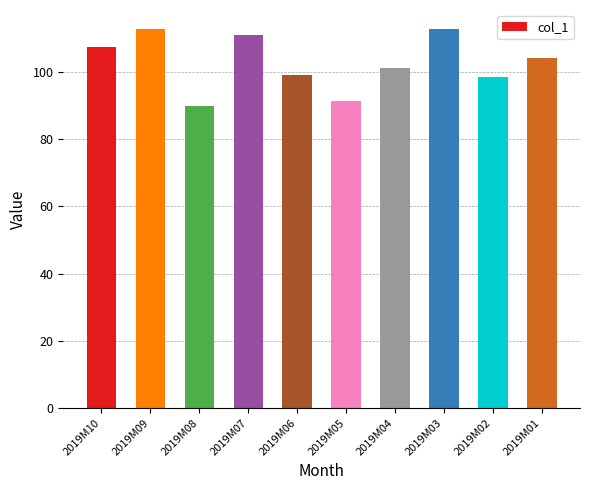

What is the greatest value displayed?

112.7